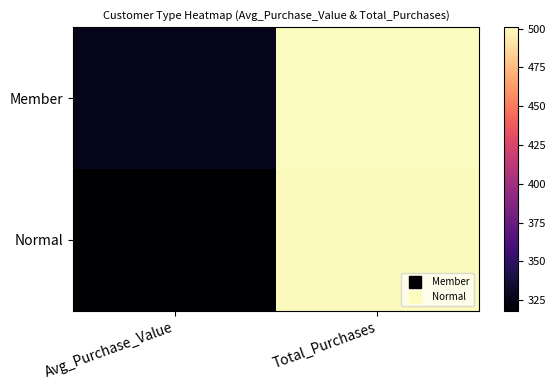

Which label corresponds to the smallest value in the chart?

Avg_Purchase_Value